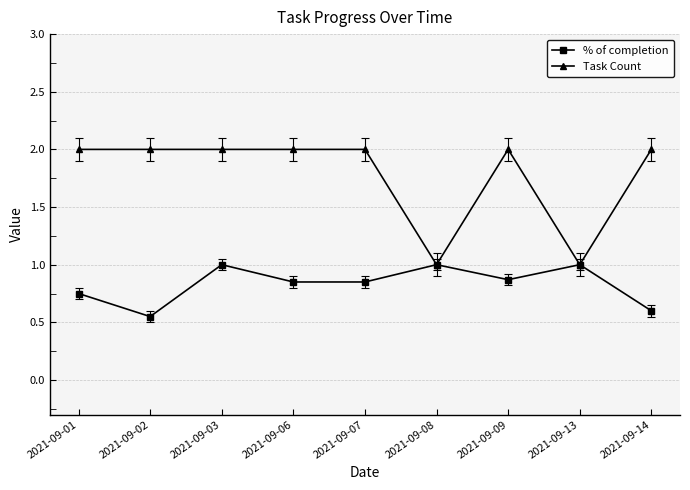

The value of % of completion at 2021-09-13 is 0.3. True or false?

False